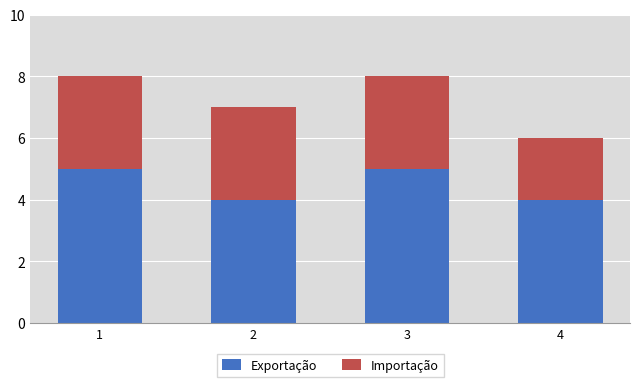

True or false: Exportação has a value of 5 at 1.

True